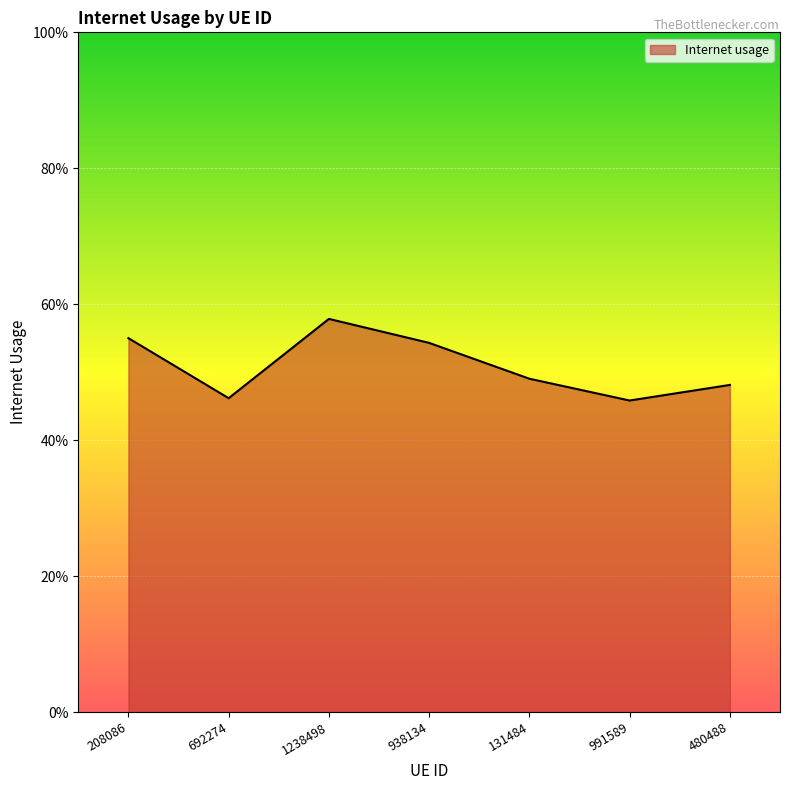

Does the chart display data point markers on the line(s)?

No